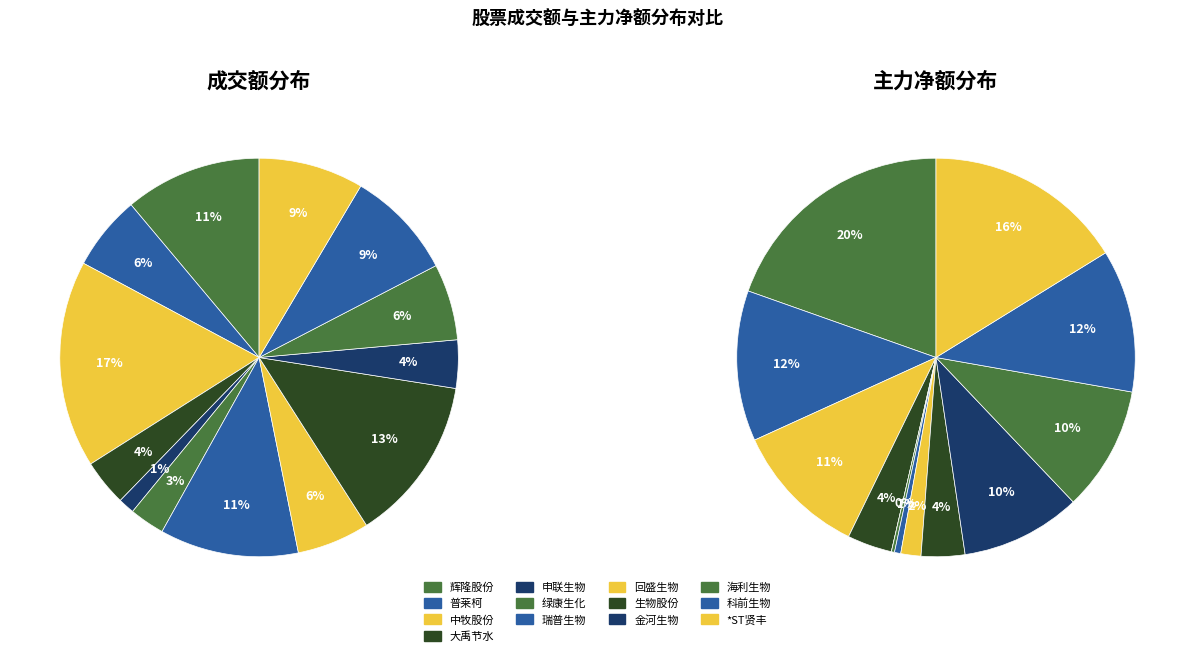

How many segments does this pie chart have?

13